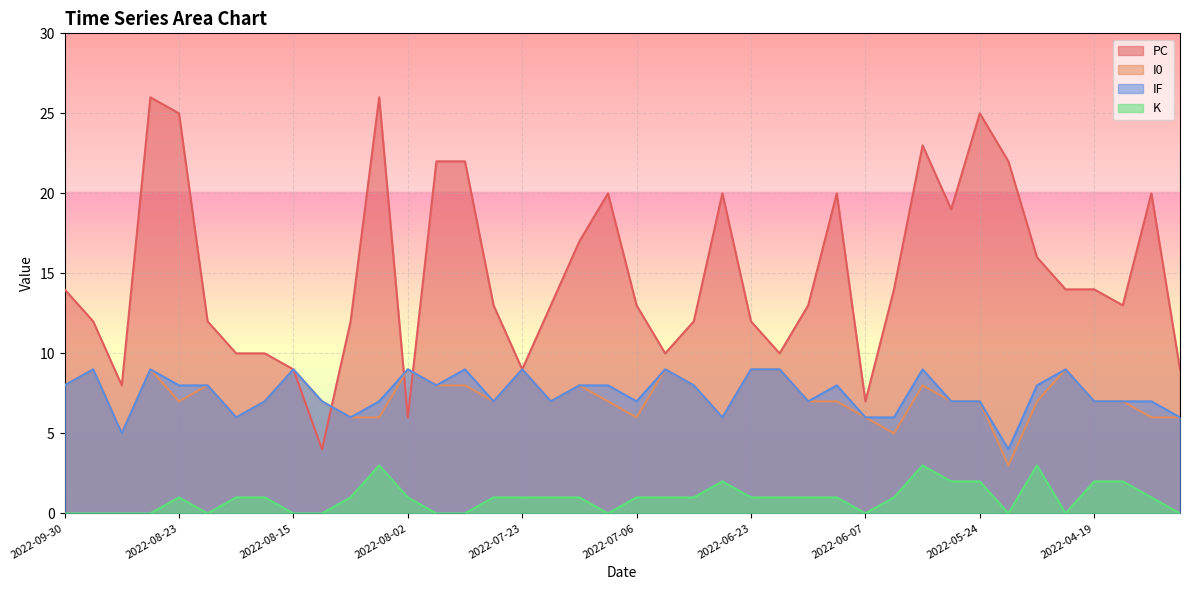

How many data points does each series have?

40